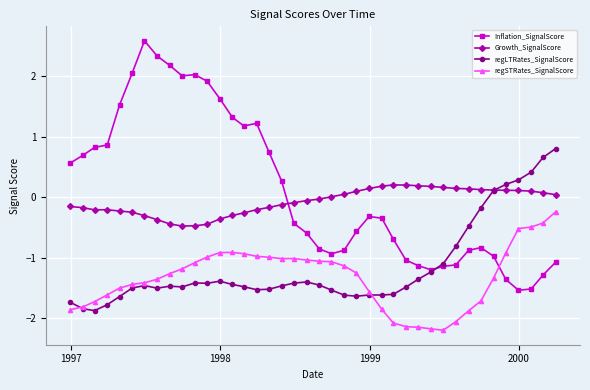

Which series has the largest range (max minus min)?

Inflation_SignalScore